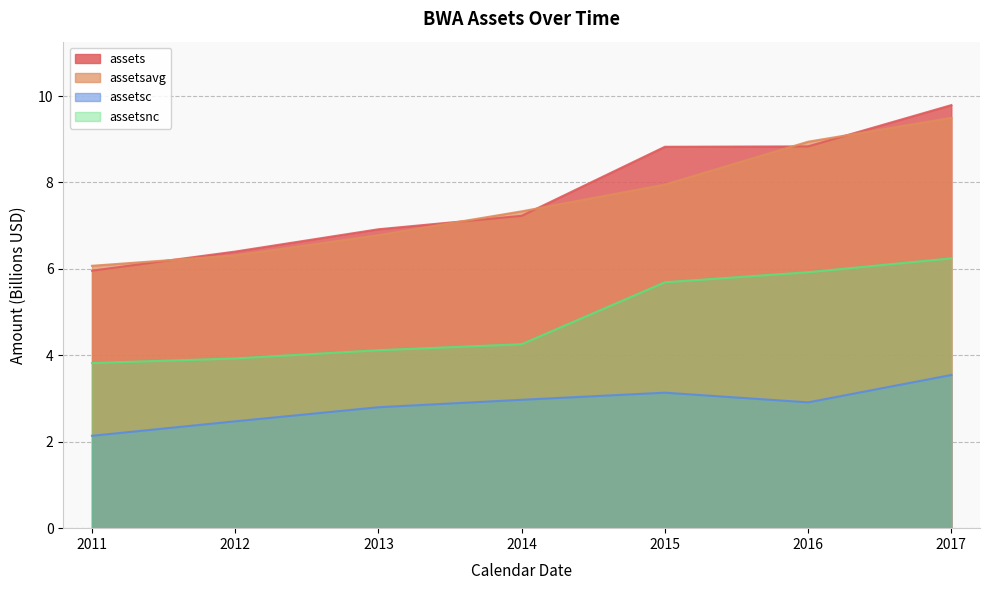

Which series has the widest spread of values?

assets